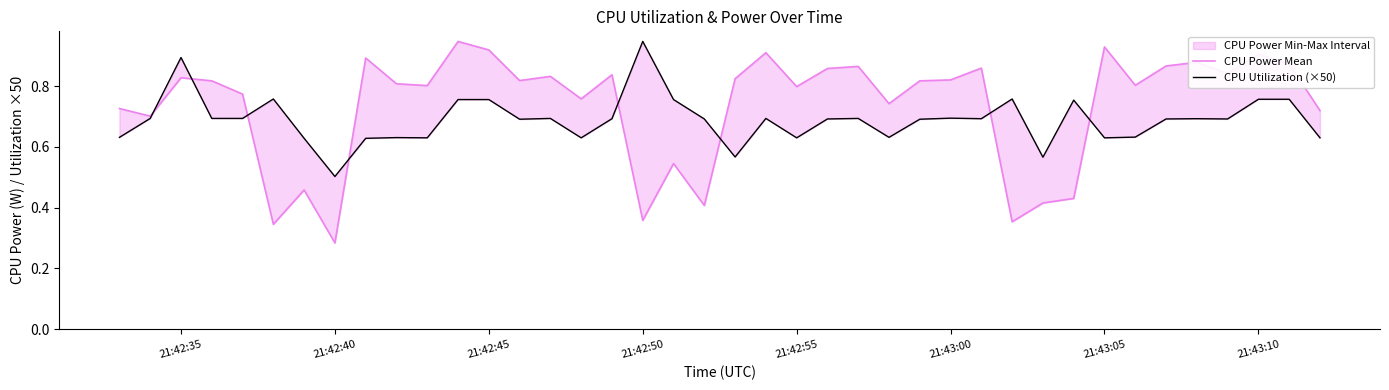

What is the difference between the maximum and second lowest values in the CPU Power Mean series?

0.6